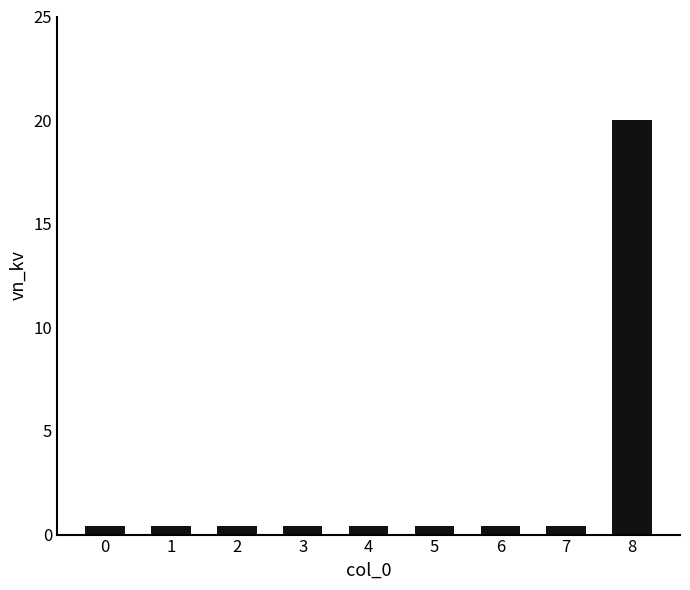

True or false: the data shows 0.4 at 3.

True